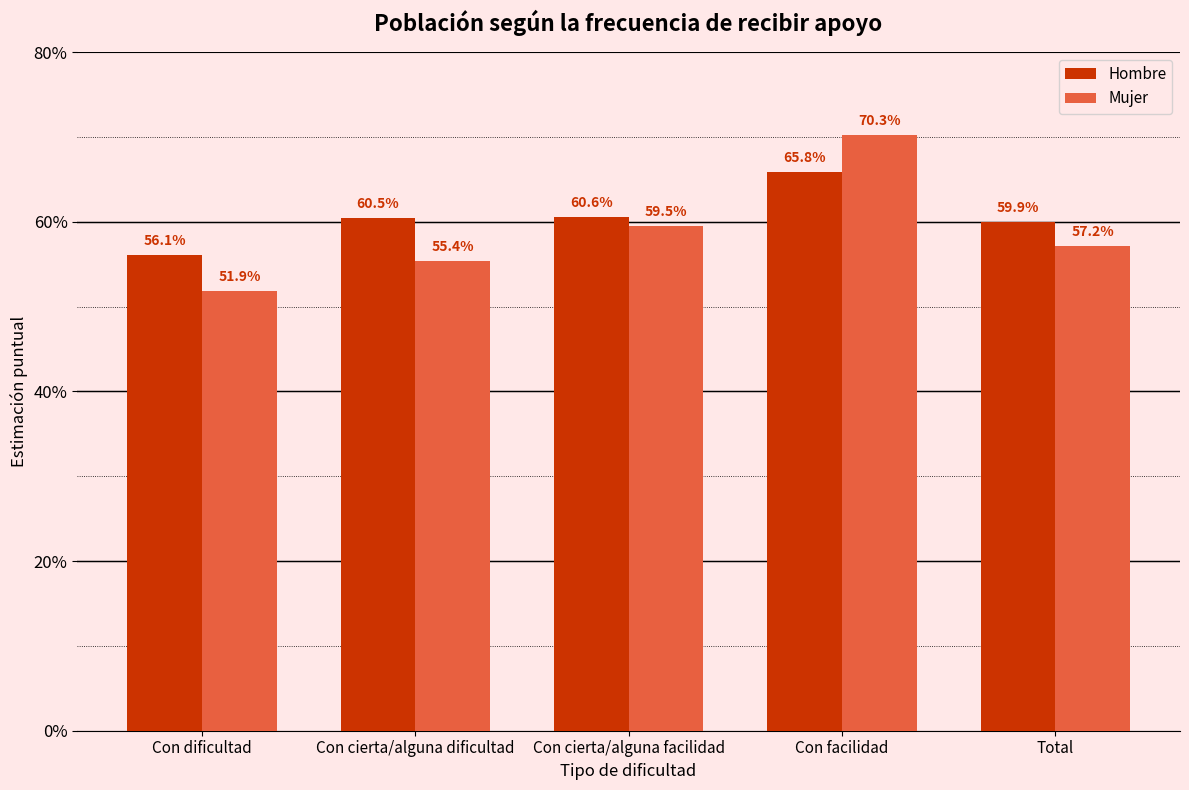

At which category does the chart reach its peak across all series?

Con facilidad